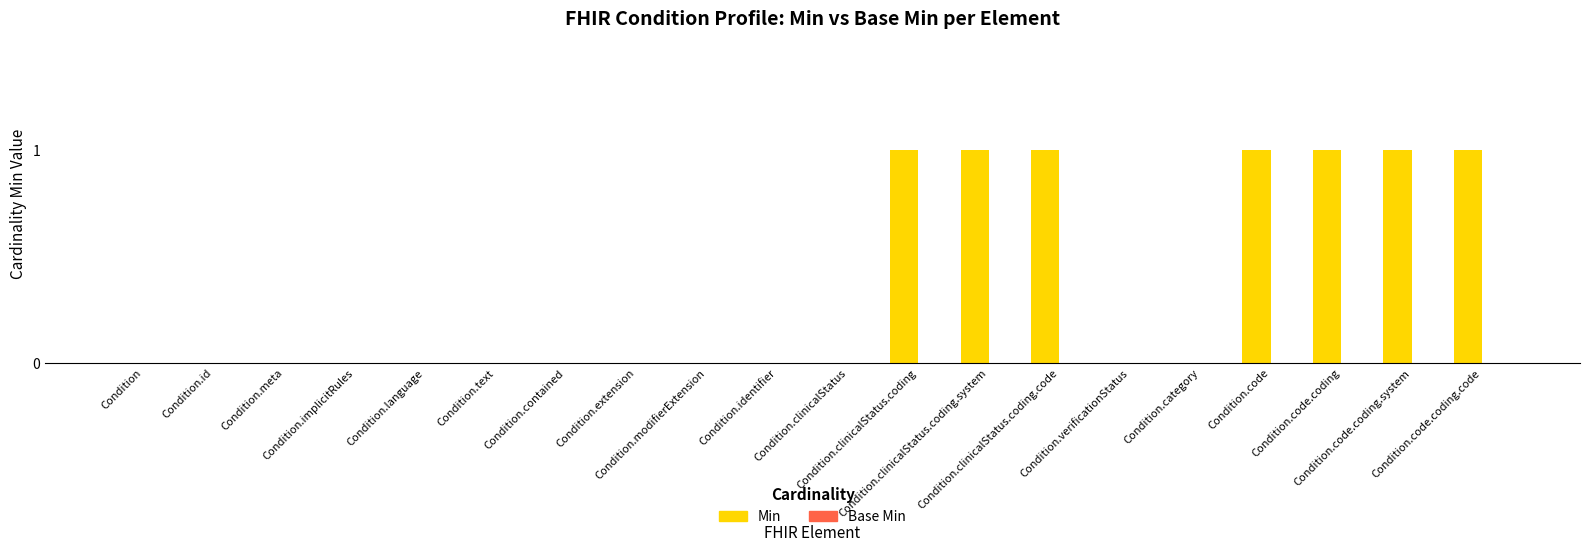

How many categories are shown in the chart?

20